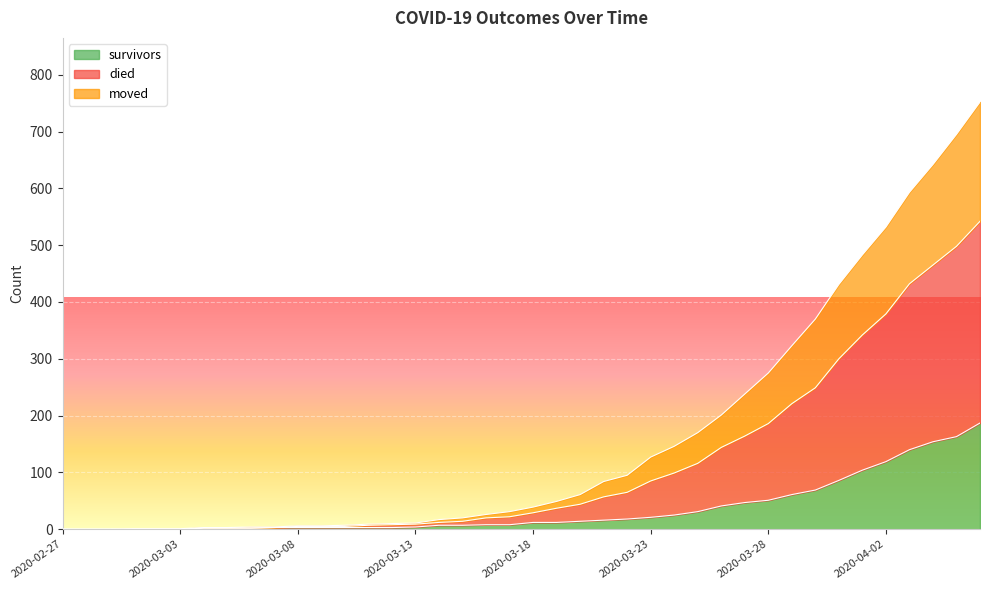

What is the highest value of the survivors series?

187